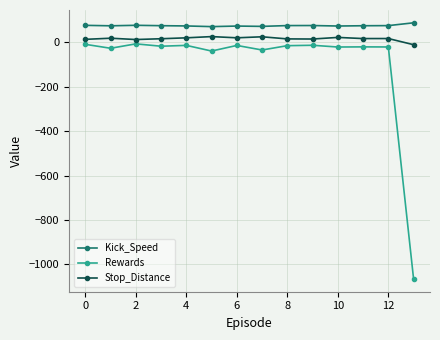

What is the difference between the maximum and minimum values in the Rewards series?

1059.2